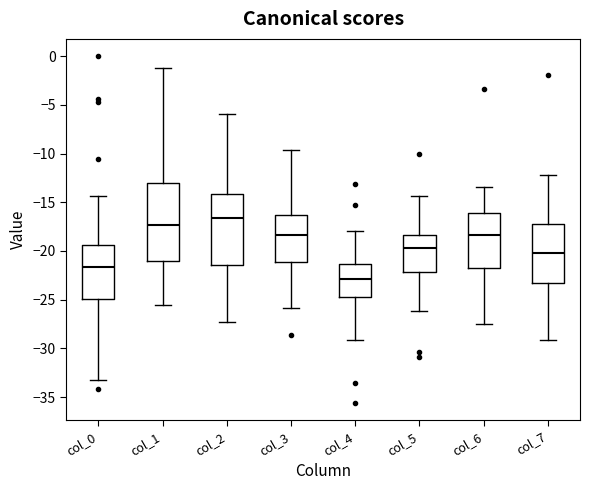

Which box has the highest median line?

col_2